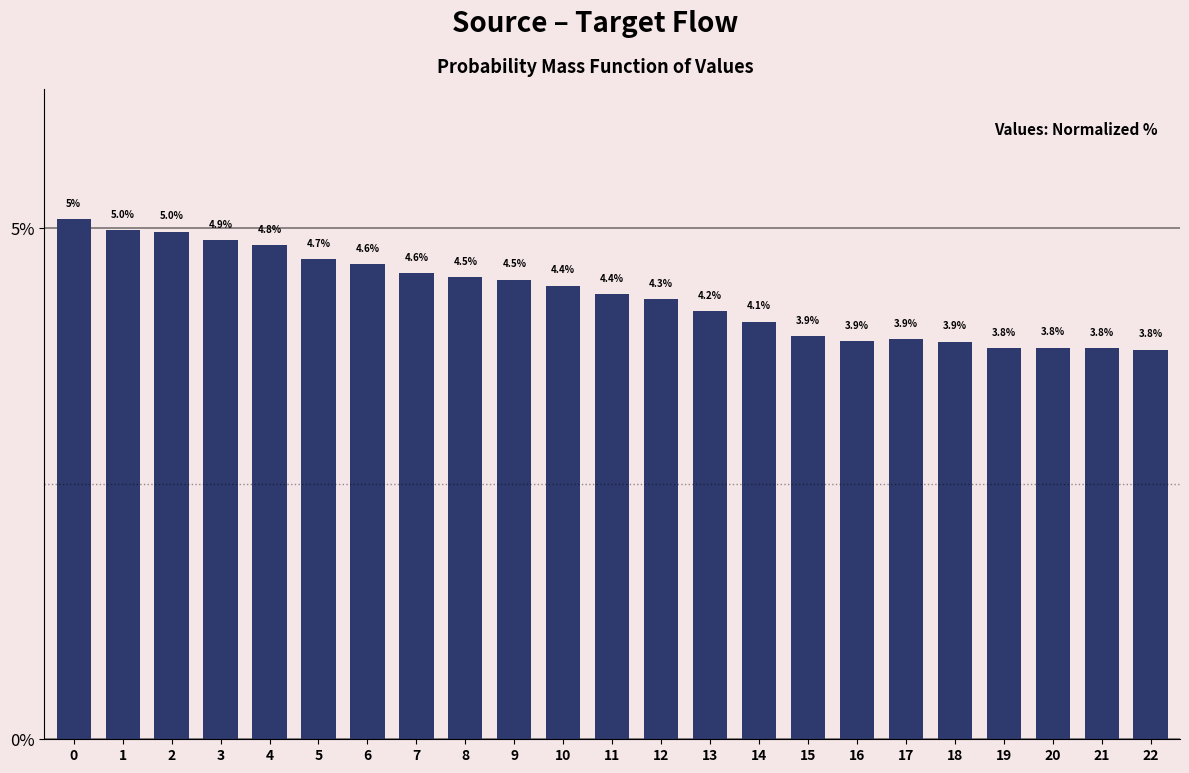

Reading left to right, list all the values displayed in this chart.

0=5.1	1=5.0	2=5.0	3=4.9	4=4.8	5=4.7	6=4.6	7=4.6	8=4.5	9=4.5	10=4.4	11=4.4	12=4.3	13=4.2	14=4.1	15=3.9	16=3.9	17=3.9	18=3.9	19=3.8	20=3.8	21=3.8	22=3.8